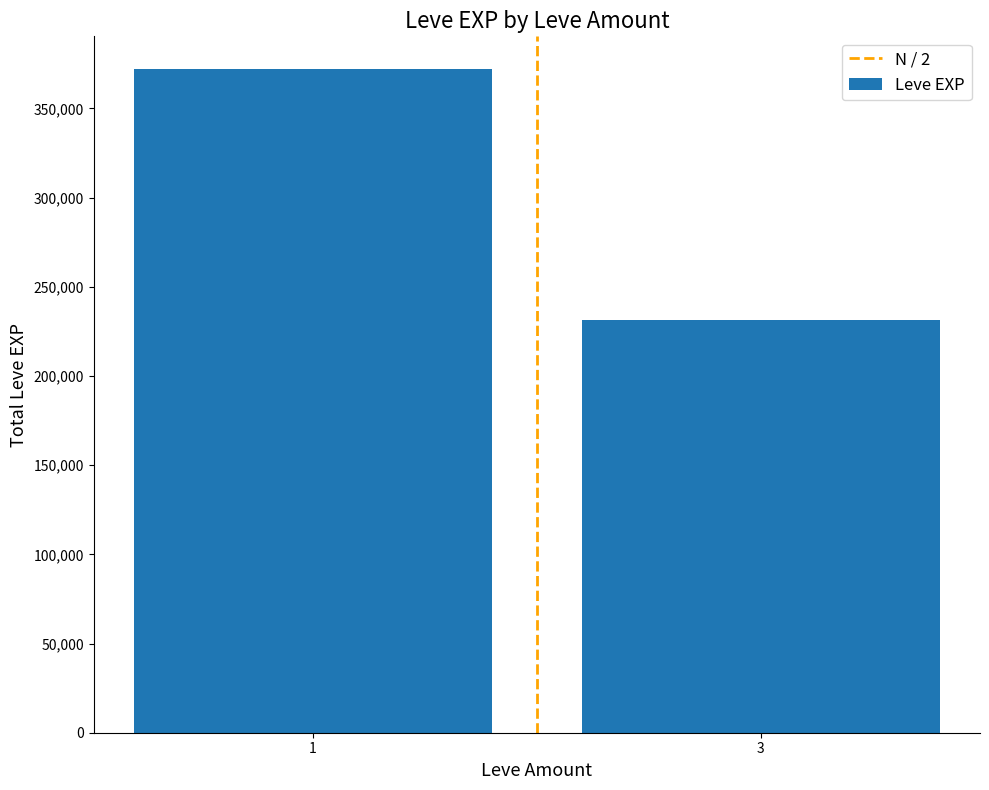

What is the approximate value at 1?

371750